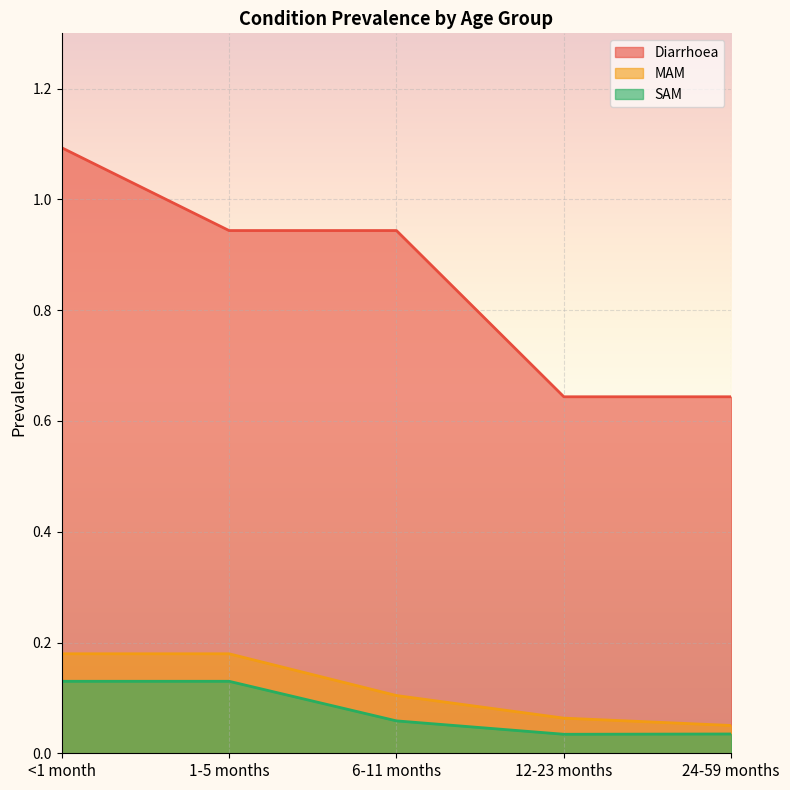

What is the sum of the Diarrhoea values at <1 month and 24-59 months?

1.7